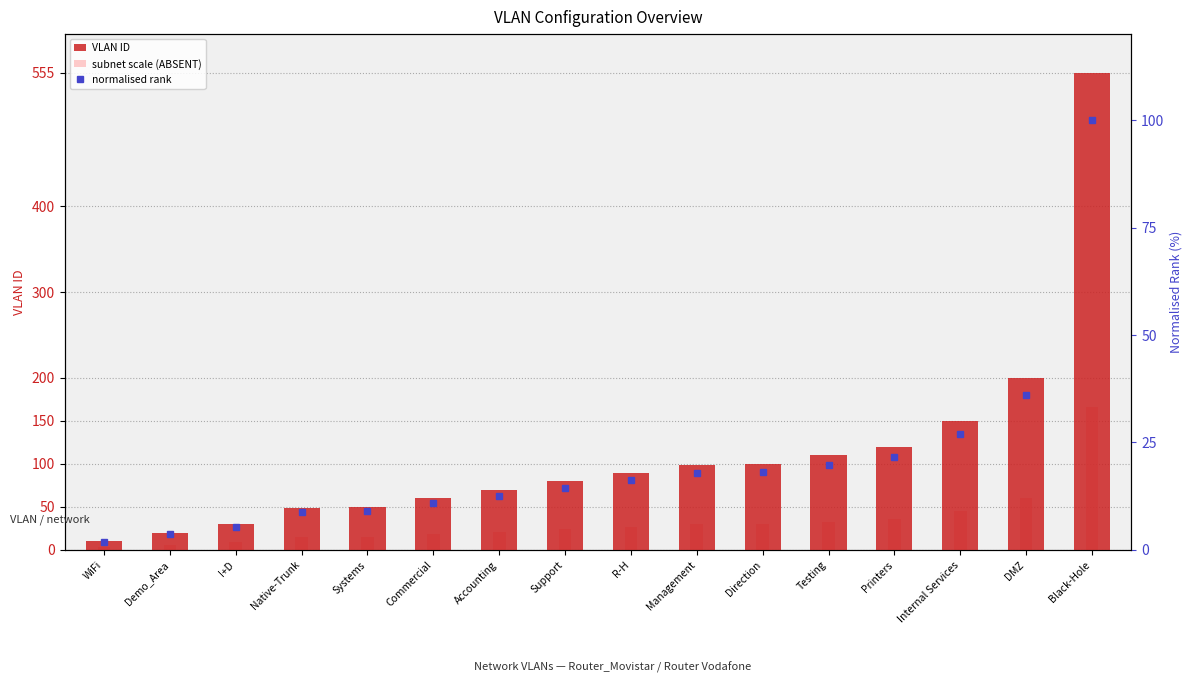

What is the difference between the maximum and second lowest values in the VLAN ID series?

535.0